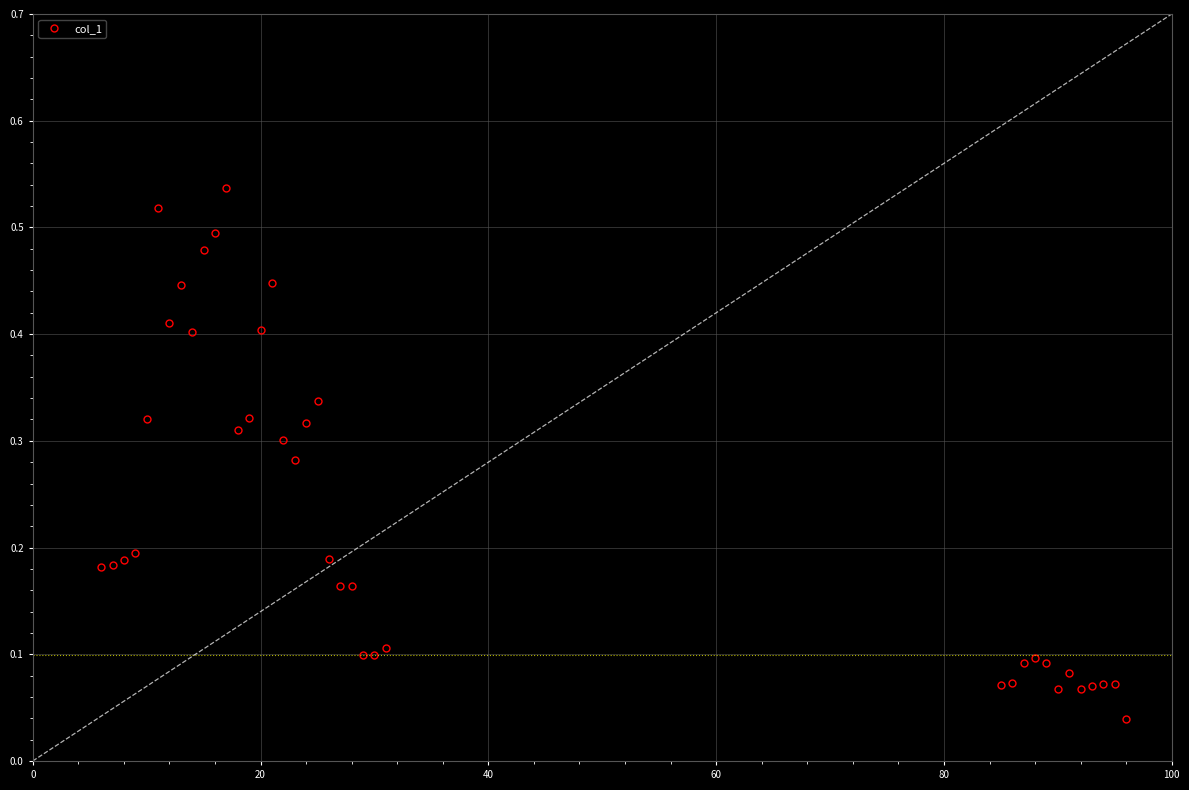

Reading left to right, list all the values displayed in this chart.

0.2	0.2	0.2	0.2	0.3	0.5	0.4	0.4	0.4	0.5	0.5	0.5	0.3	0.3	0.4	0.4	0.3	0.3	0.3	0.3	0.2	0.2	0.2	0.1	0.1	0.1	0.1	0.1	0.1	0.1	0.1	0.1	0.1	0.1	0.1	0.1	0.1	0.0